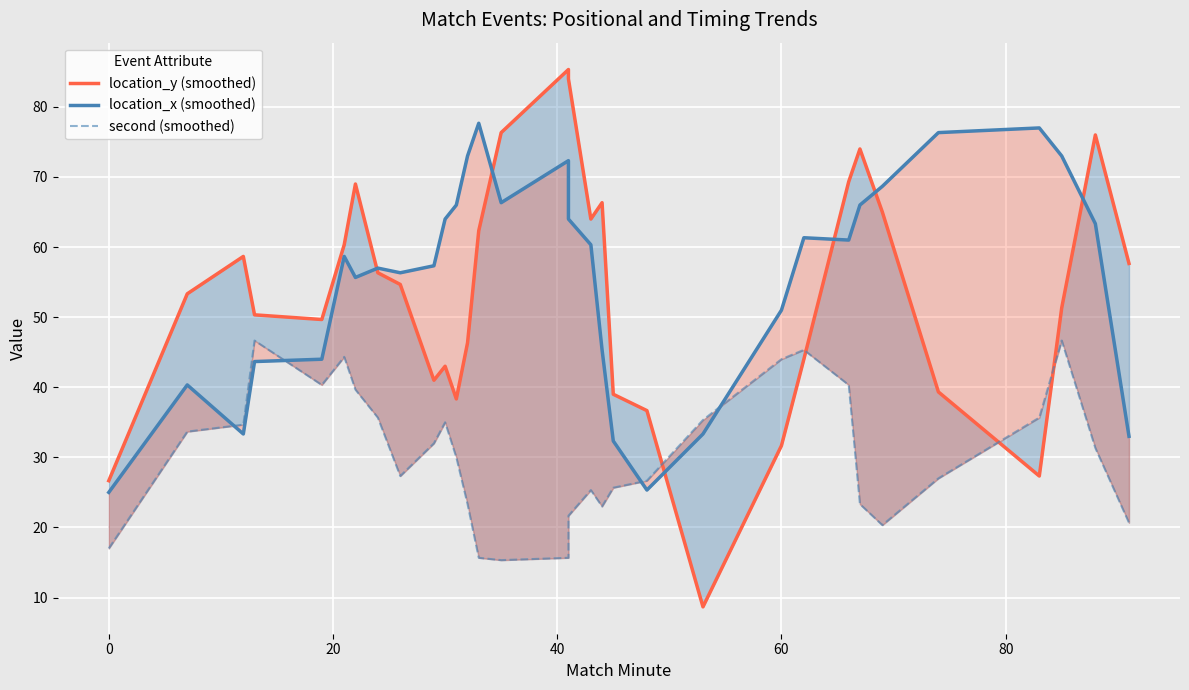

How many series are shown in this chart?

3